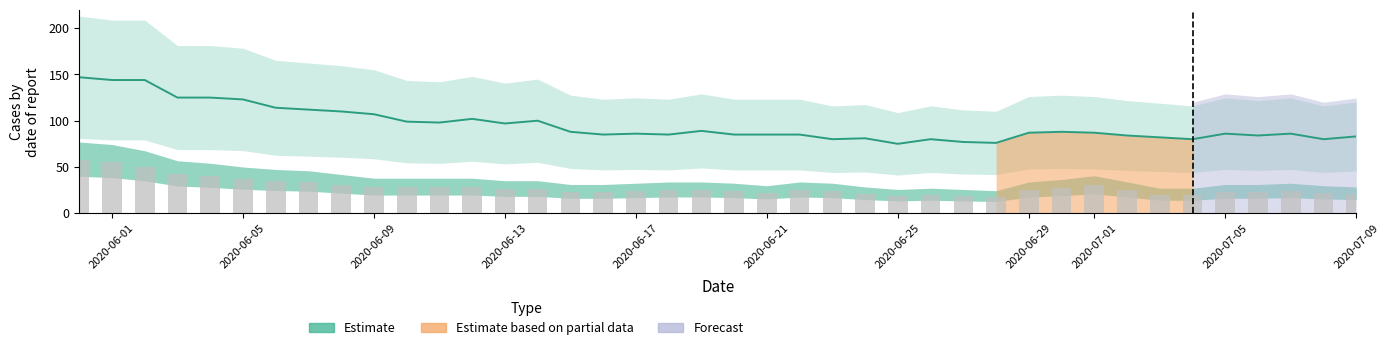

Reading left to right, extract all data points from this chart.

57	55	50	42	40	37	35	34	31	28	28	28	28	26	26	23	23	24	25	25	24	22	25	24	21	19	20	19	18	25	27	30	25	20	20	23	23	24	22	21